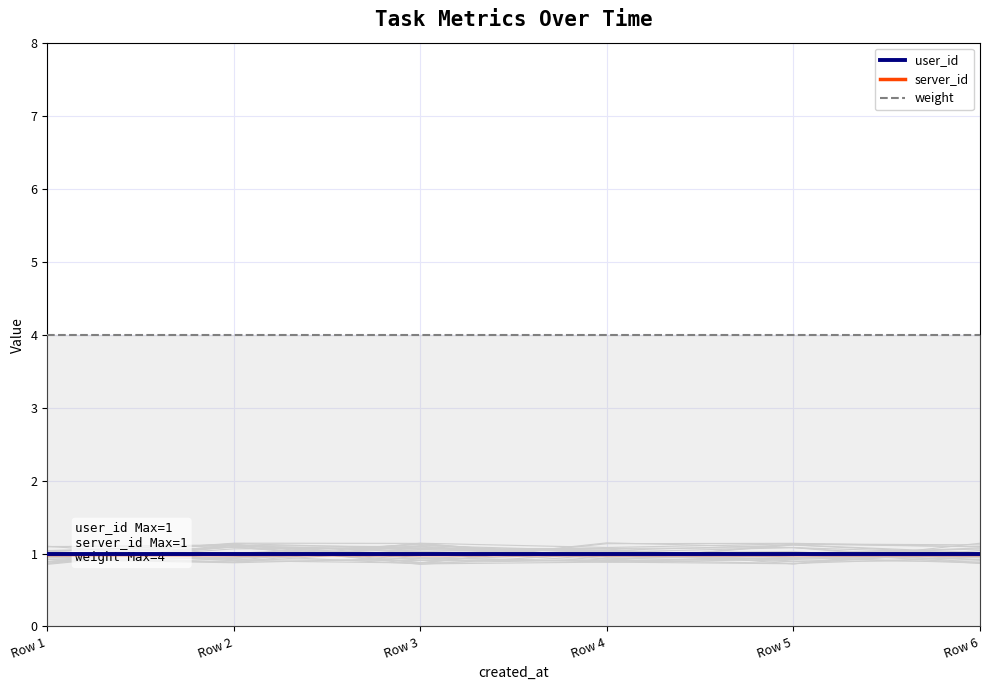

The value of server_id at Row 2 is 2. True or false?

False